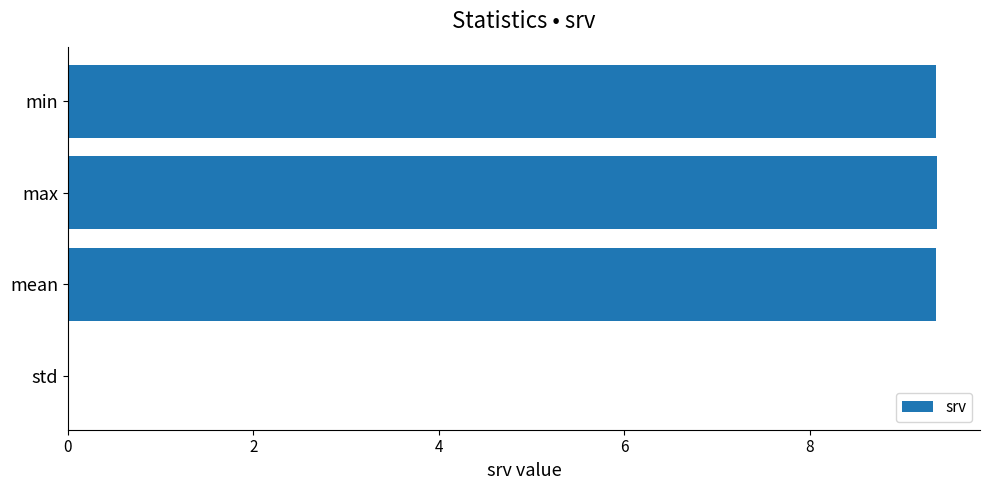

True or false: the data shows 0.0 at std.

True